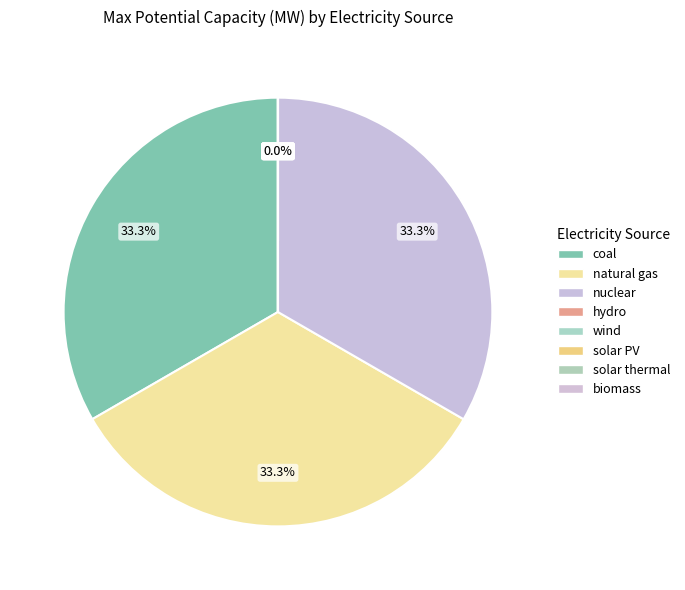

Rank the categories by value from highest to lowest.

coal, natural gas, nuclear, solar PV, solar thermal, wind, hydro, biomass